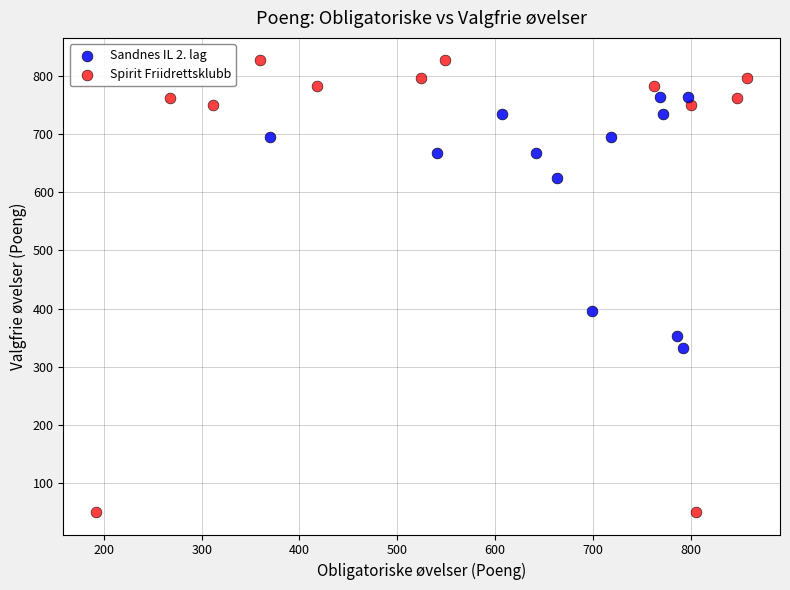

Which series contains the highest Y value?

Spirit Friidrettsklubb